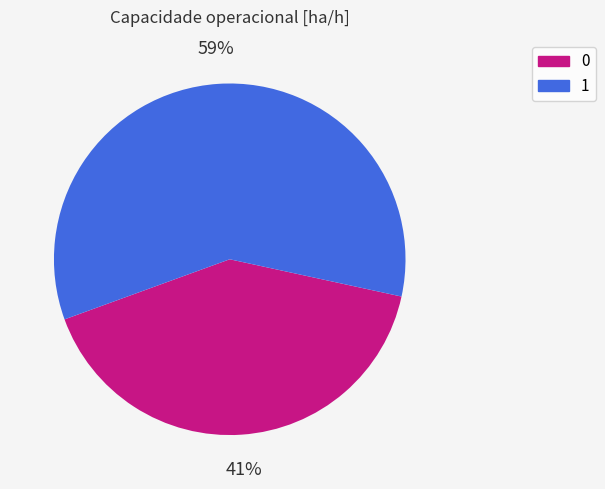

Is there any slice that represents more than half of the pie?

Yes